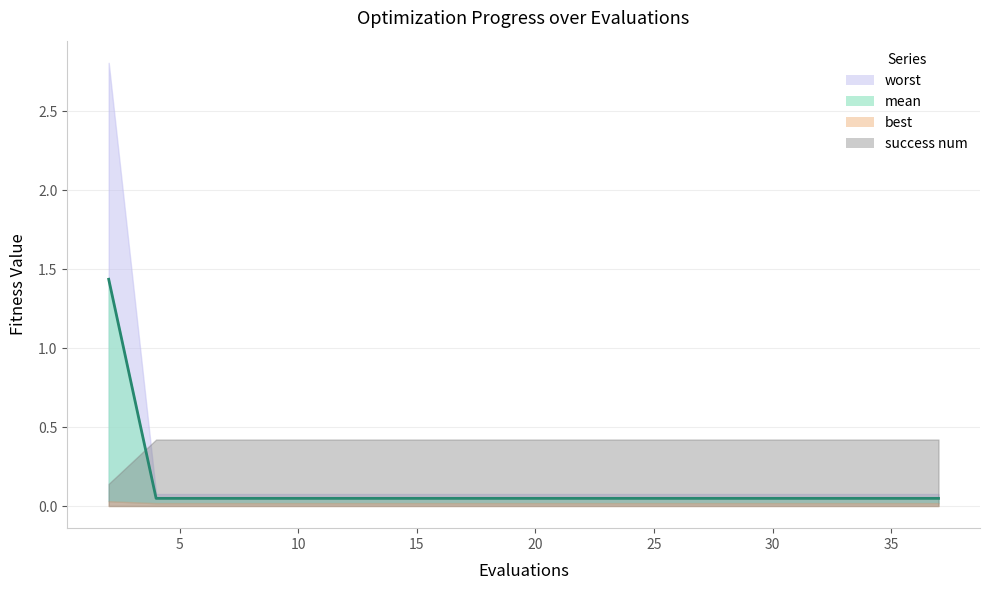

What is the difference between the maximum and minimum values?

1.4